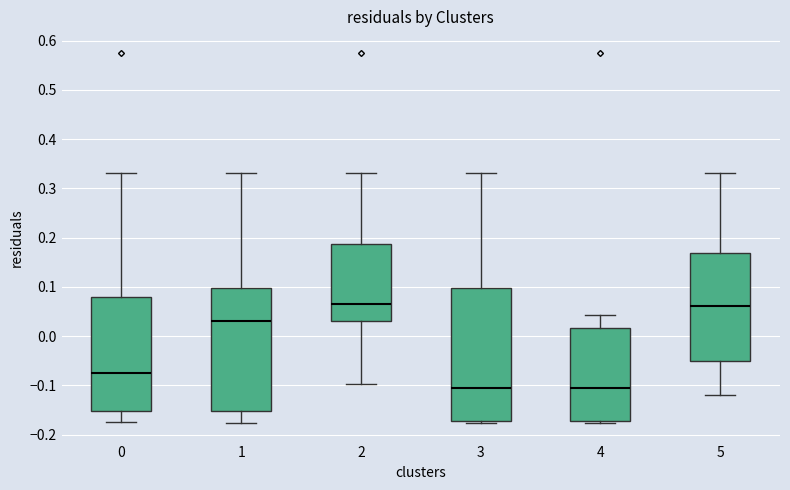

Reading left to right, read every box against the y-axis: the position of its median line, the range the box covers, and the ends of its whiskers. The values are not printed on the chart, so give them approximately, as read against the axis.

0: median -0.07, box -0.15 to 0.08, whiskers -0.17 to 0.33
1: median 0.03, box -0.15 to 0.10, whiskers -0.18 to 0.33
2: median 0.06, box 0.03 to 0.19, whiskers -0.10 to 0.33
3: median -0.11, box -0.17 to 0.10, whiskers -0.18 to 0.33
4: median -0.11, box -0.17 to 0.02, whiskers -0.18 to 0.04
5: median 0.06, box -0.05 to 0.17, whiskers -0.12 to 0.33